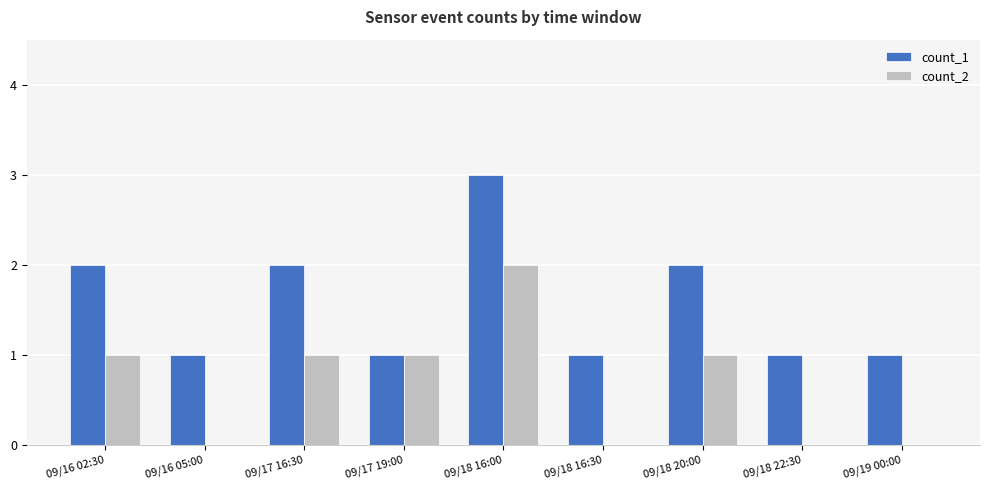

What is the maximum value shown in the chart?

3